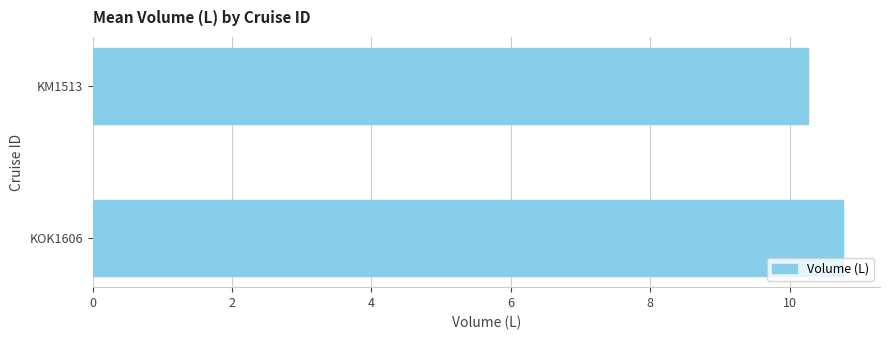

What is the sum of all values?

21.0